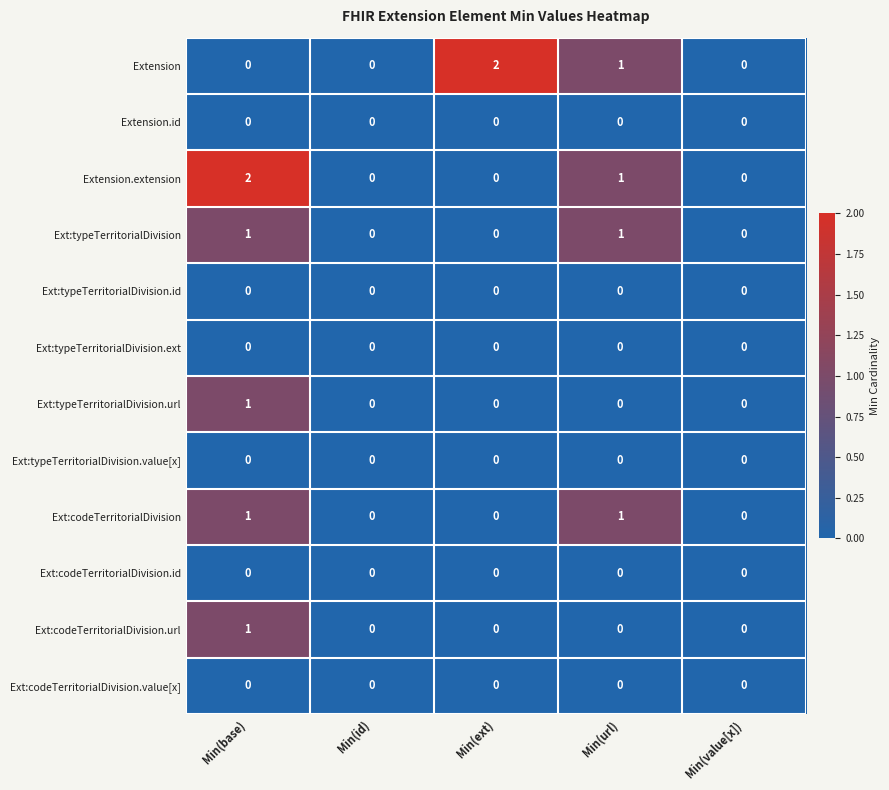

The value of Ext:typeTerritorialDivision.value[x] at Min(ext) is 0. True or false?

True